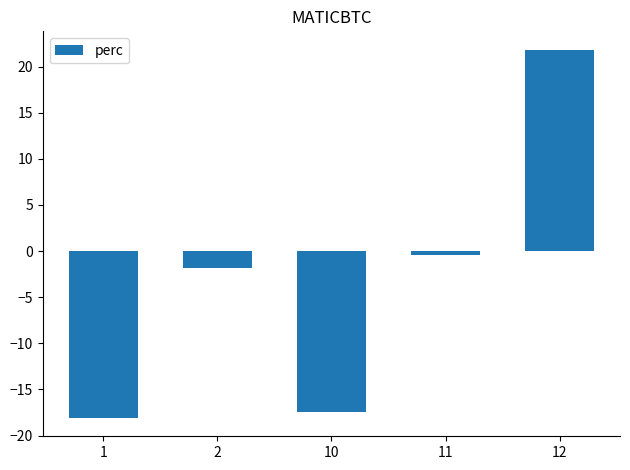

What is the change in value from 2 to 10?

-15.6